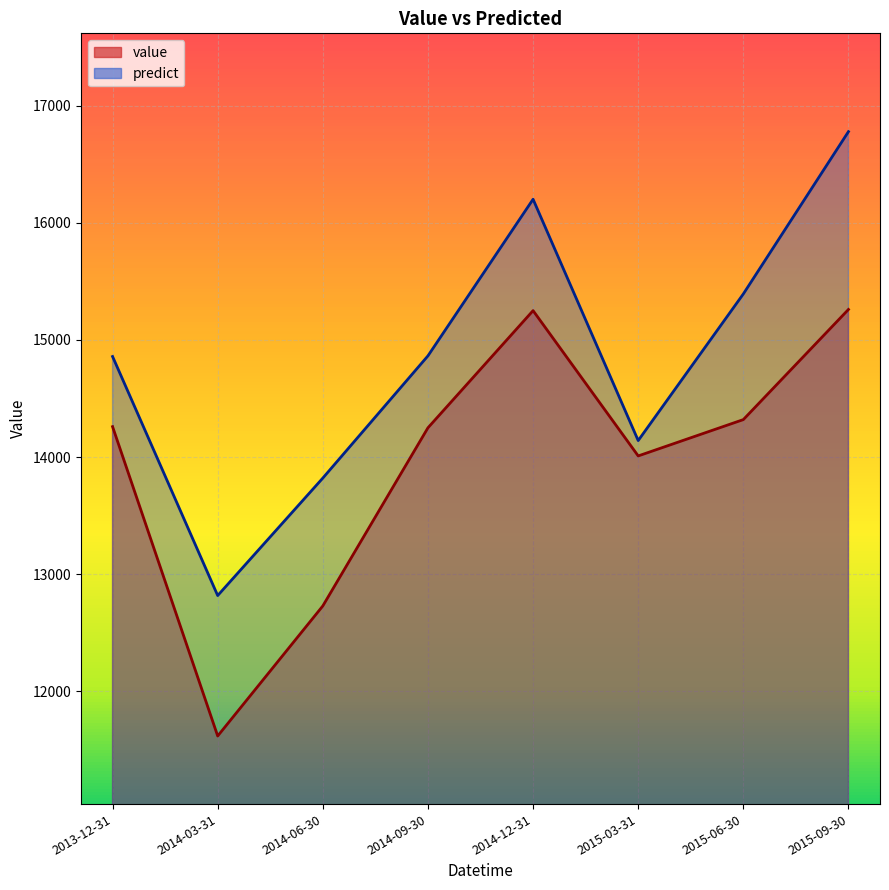

Is the value of value at 2015-03-31 greater than the value of predict at 2014-06-30?

Yes